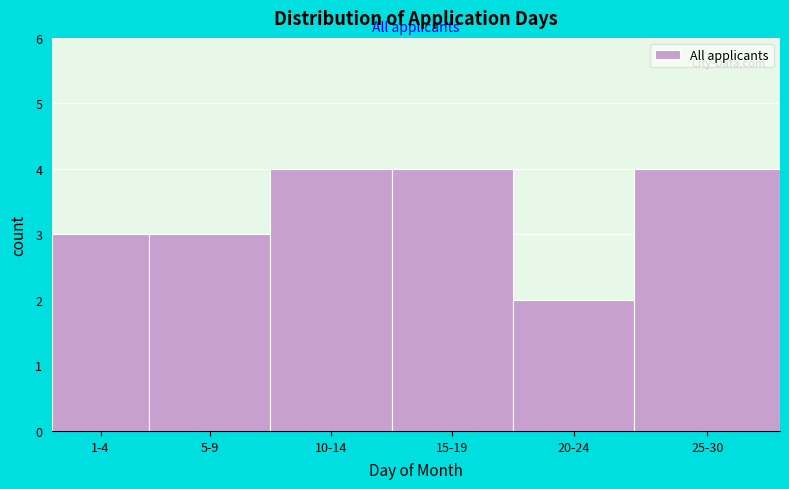

Reading left to right, extract all data points from this chart.

1-4=3	5-9=3	10-14=4	15-19=4	20-24=2	25-30=4